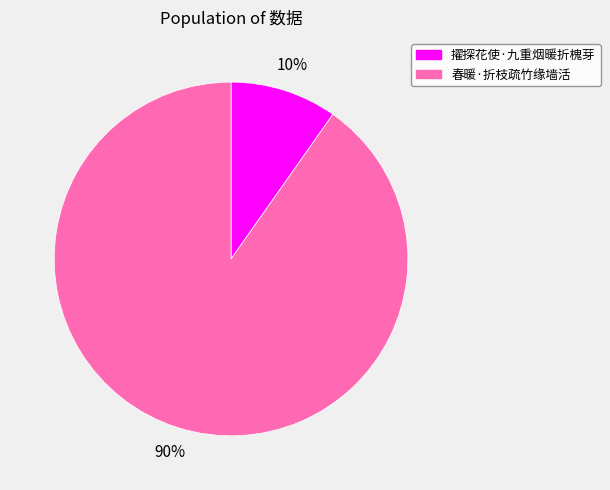

Combined, do 擢探花使·九重烟暖折槐芽 and 春暖·折枝疏竹缘墙活 account for over 50%?

Yes